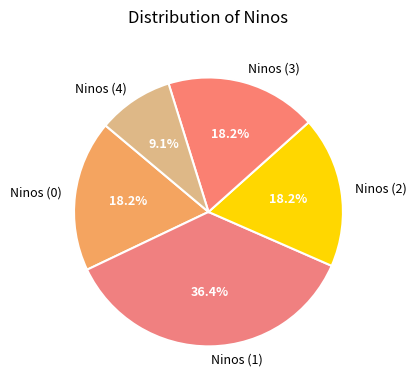

Combined, do Ninos (4) and Ninos (3) account for over 50%?

No